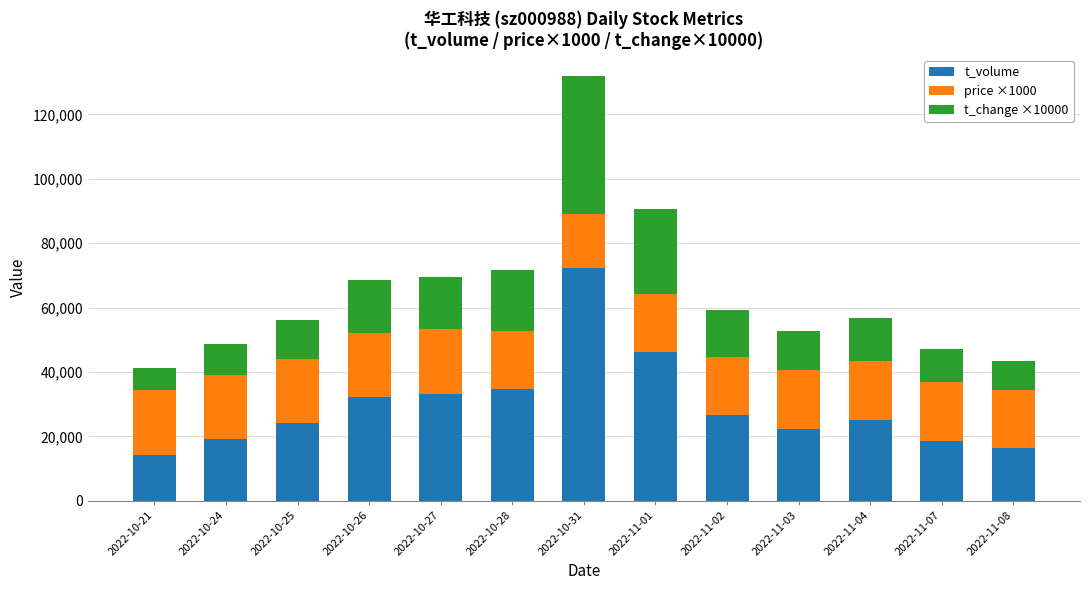

What is the difference between the t_volume values at 2022-10-31 and 2022-11-07?

53828